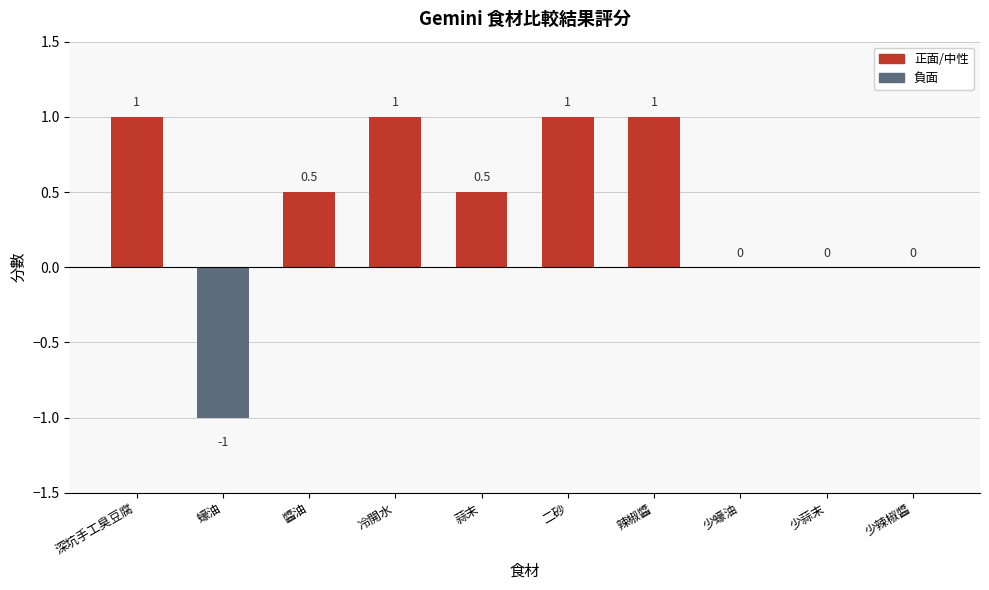

The chart shows a value of 1.0 at 深坑手工臭豆腐. True or false?

True